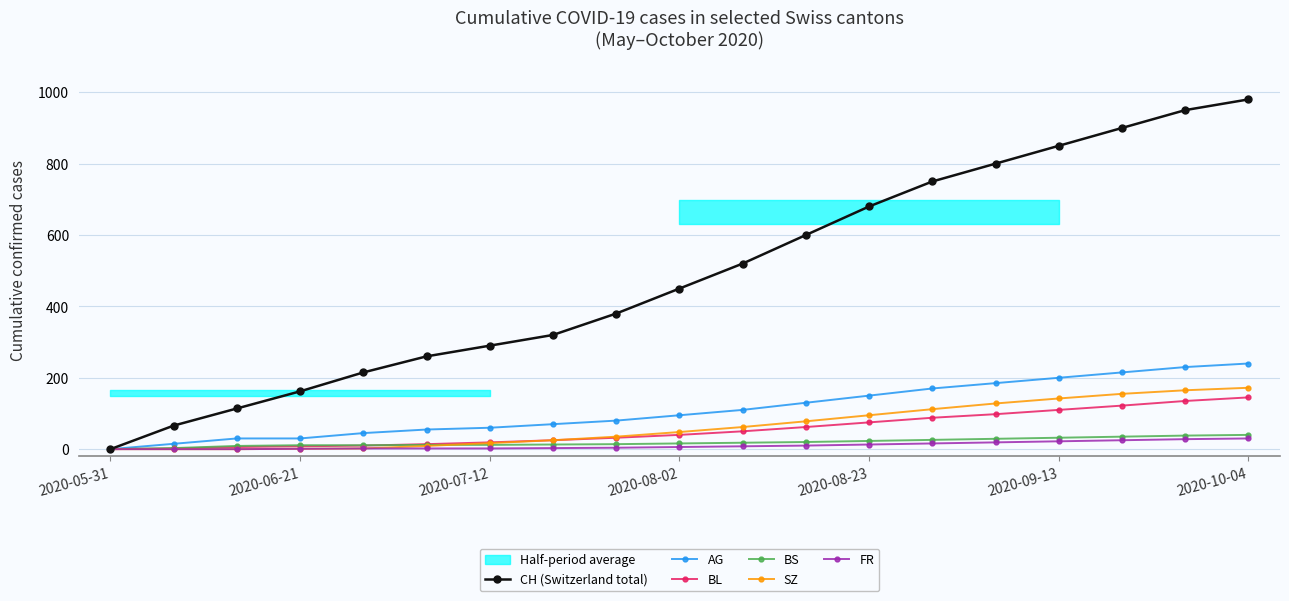

Is the value of AG at 2020-07-12 greater than the value of SZ at 2020-10-04?

No